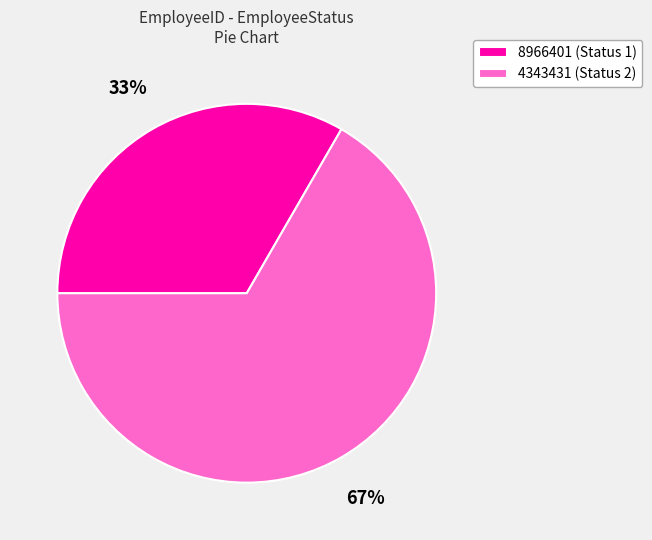

Approximately how many times larger is the value at 8966401 compared to 4343431?

0.5